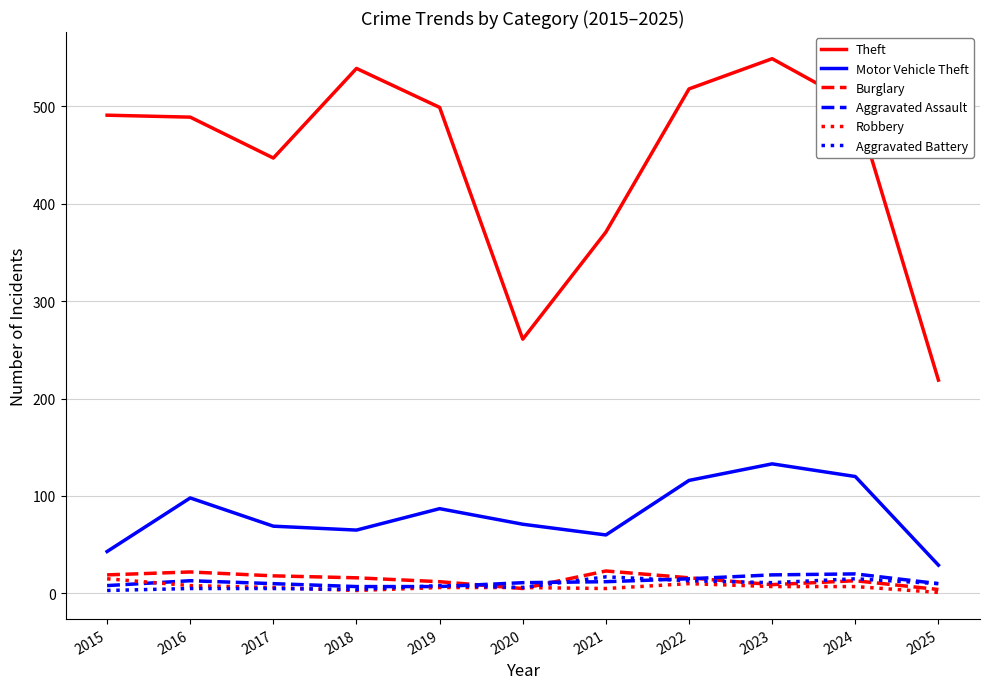

True or false: Robbery and Theft intersect in this chart.

False